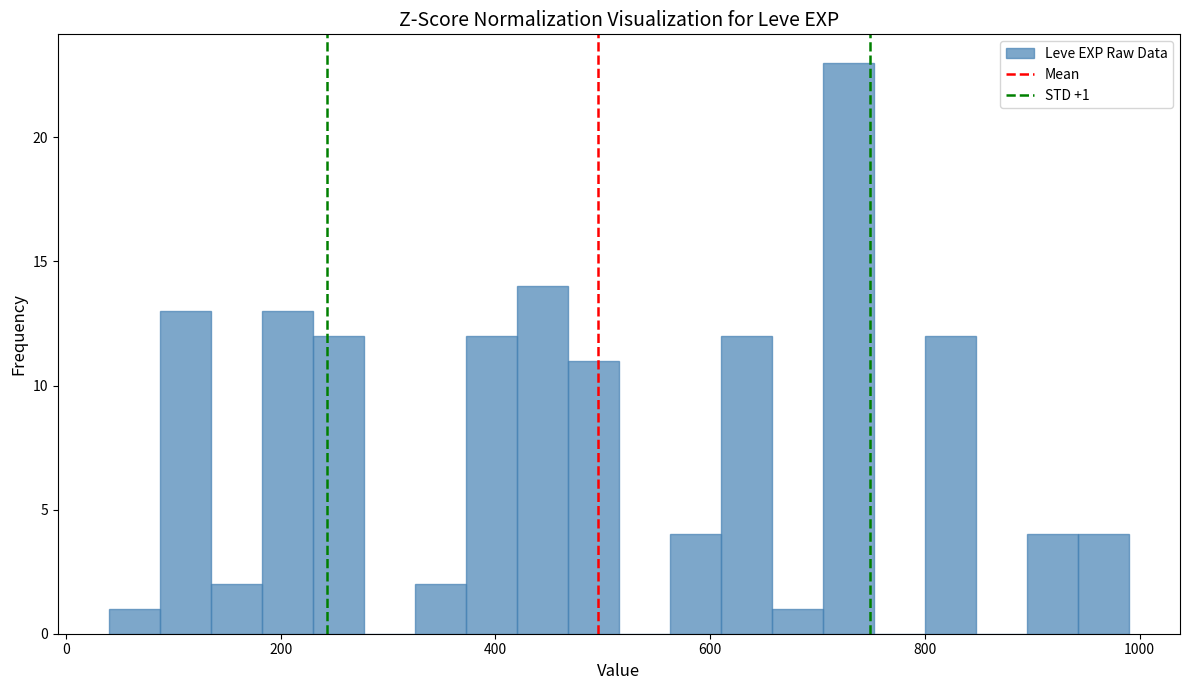

Around what value on the x-axis is the tallest bar? Give the approximate position of its centre, as read against the axis.

720